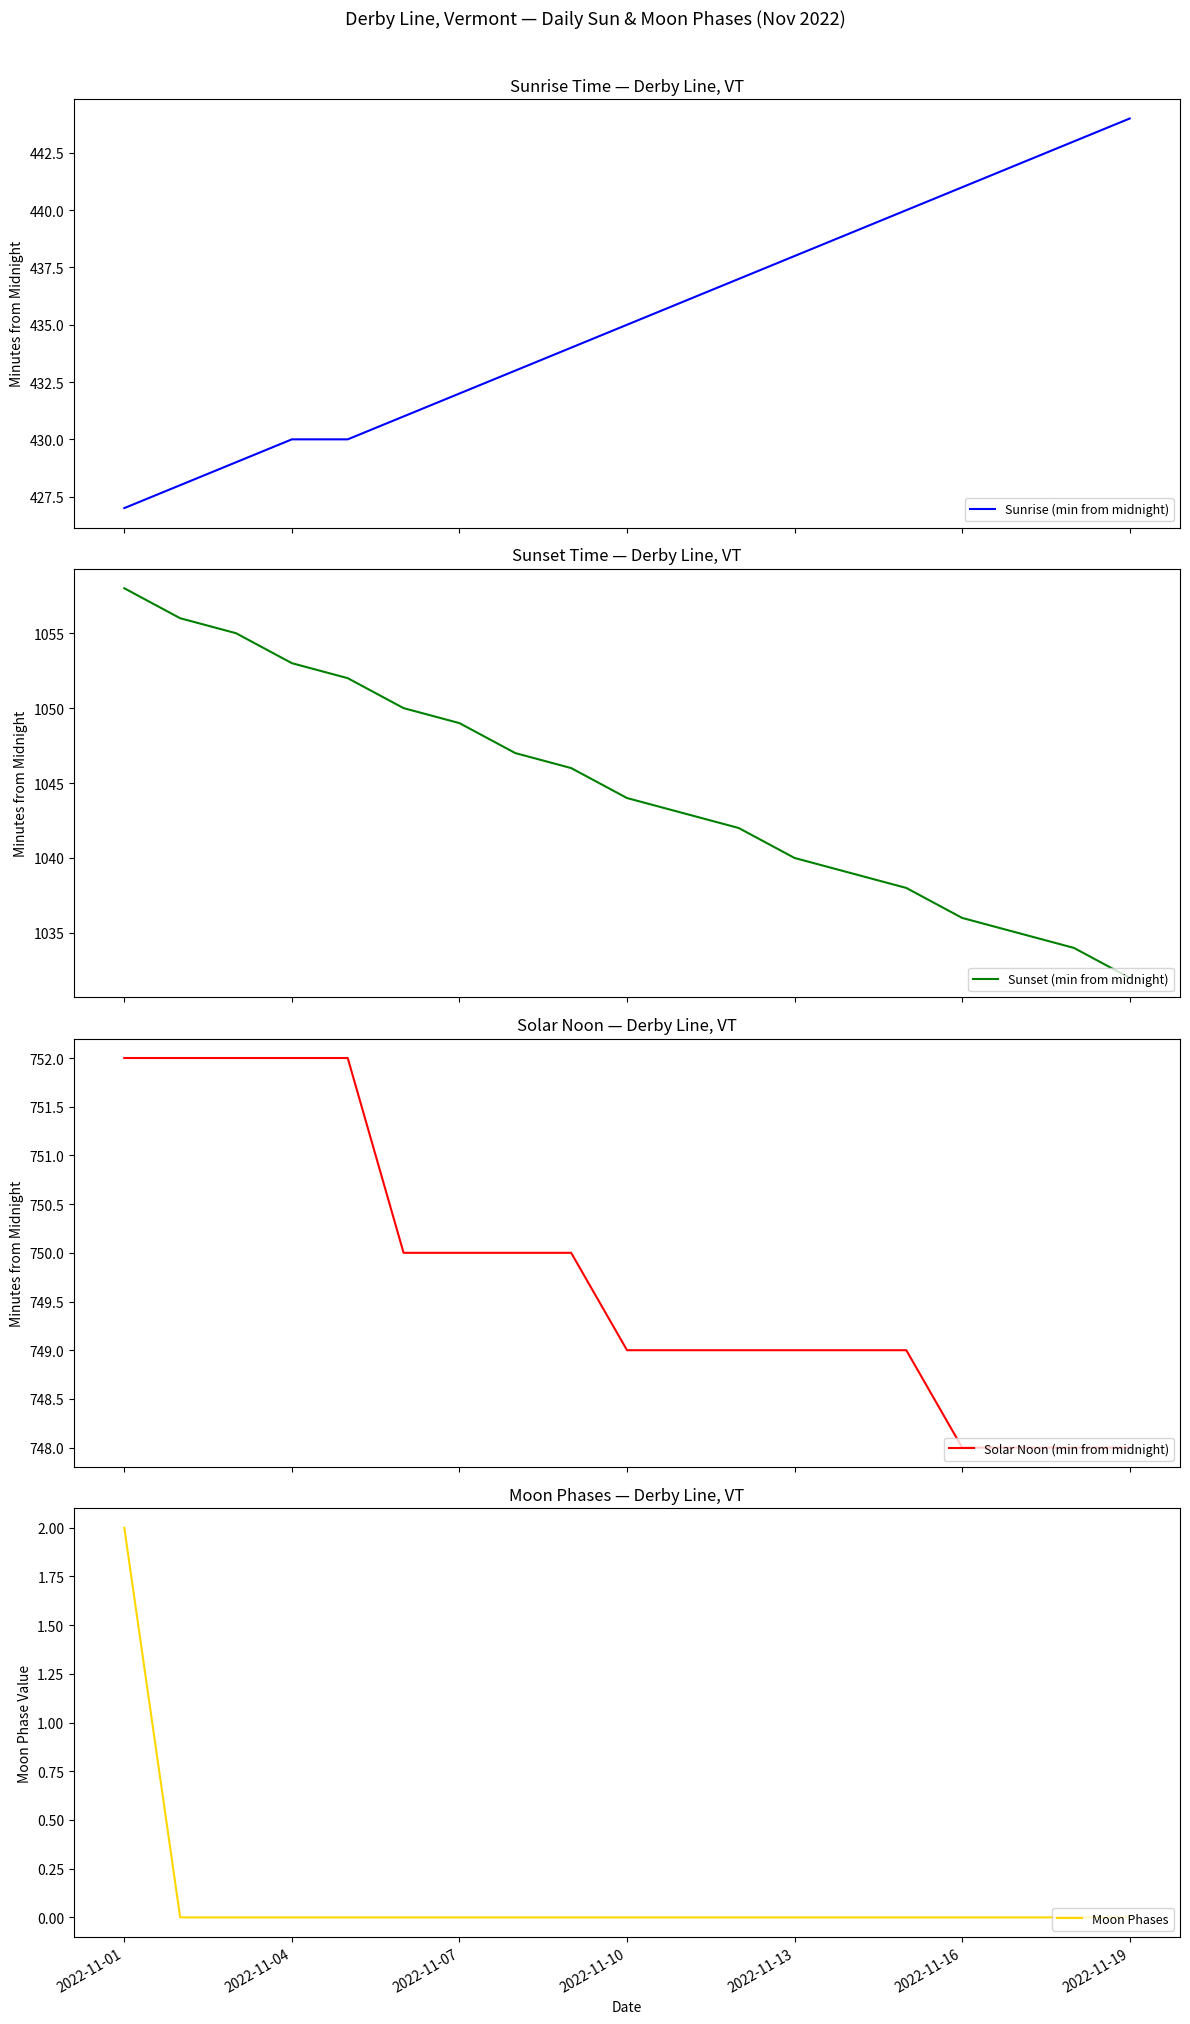

What is the lowest value of the Sunset (min from midnight) series?

1032